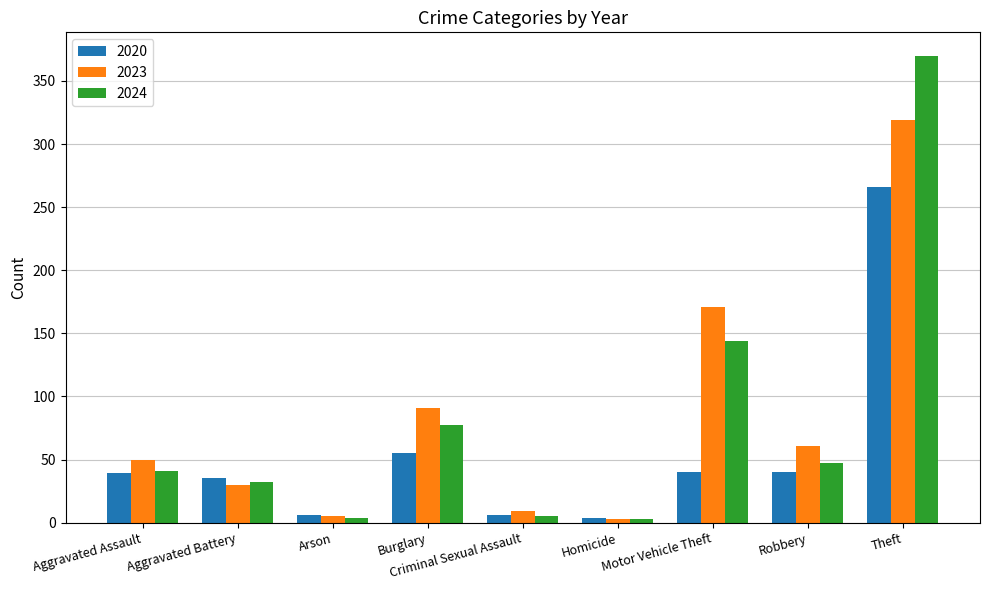

Which series has the largest range (max minus min)?

2024